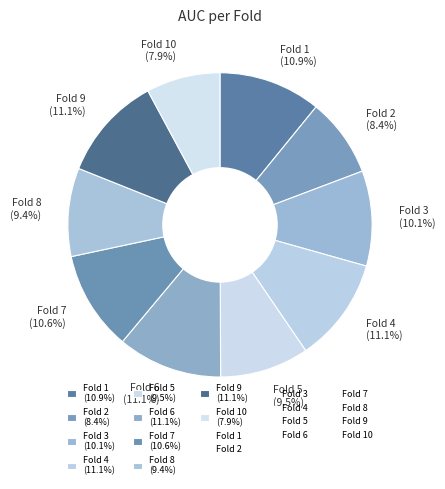

What portion of the pie excludes Fold 1 (10.9%)?

89.1%